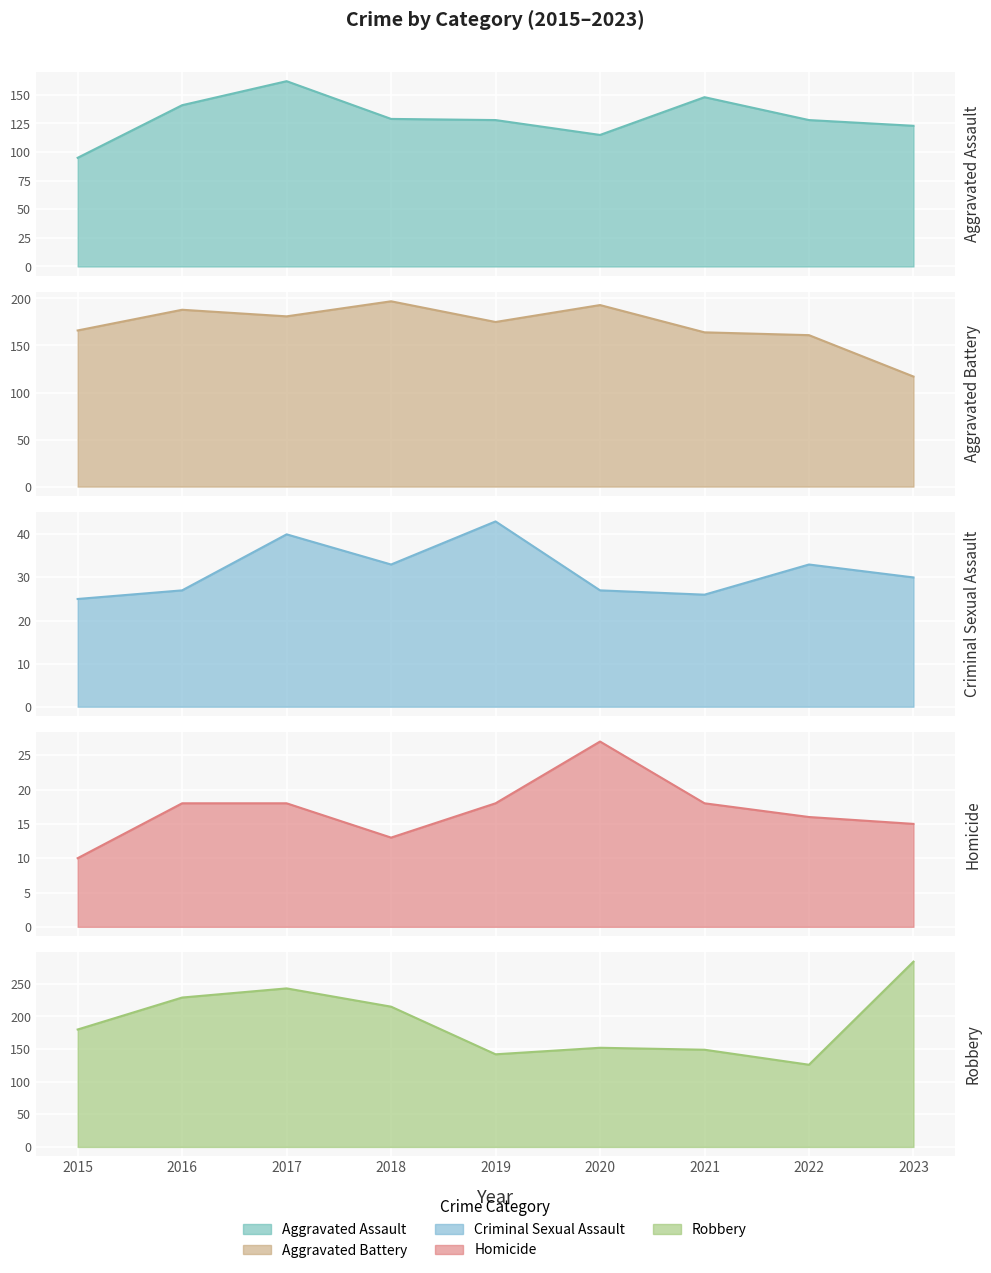

Which series has the widest spread of values?

Robbery